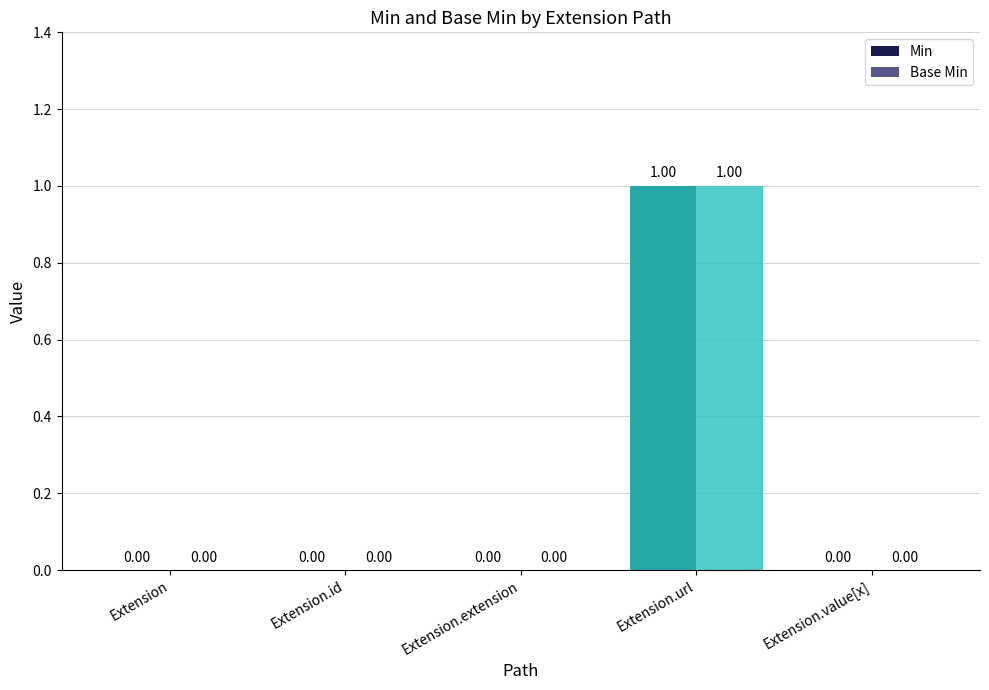

Which label corresponds to the largest value in the chart?

Extension.url